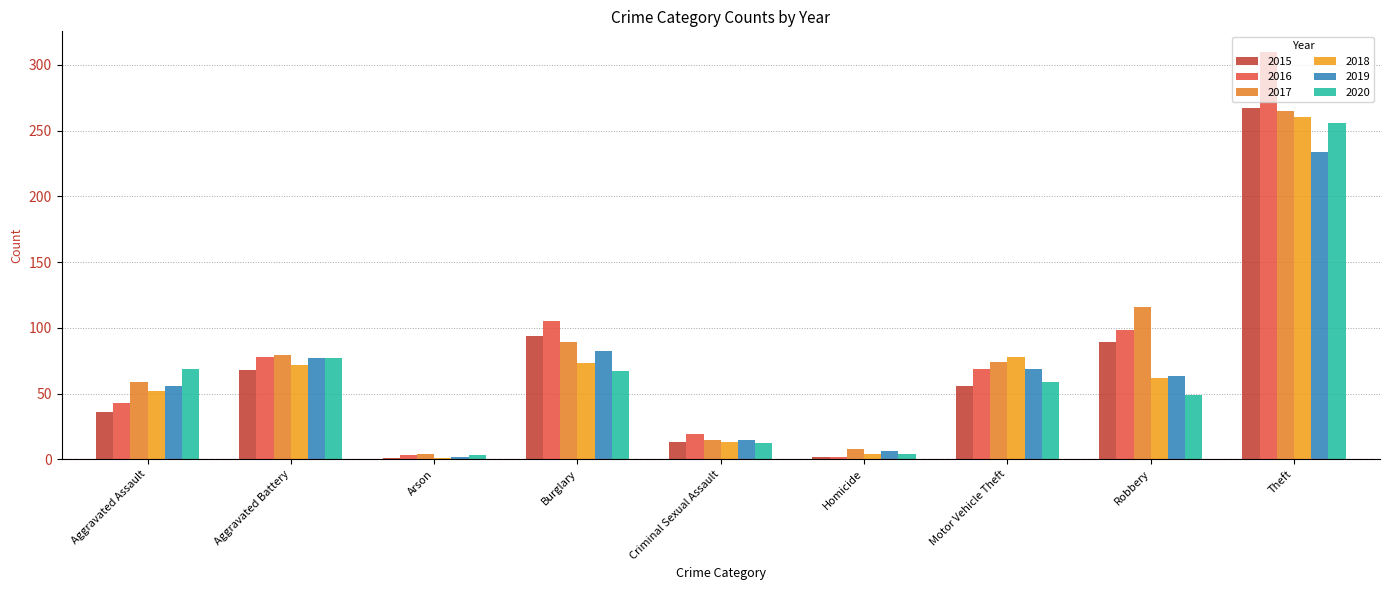

What is the greatest value displayed?

310